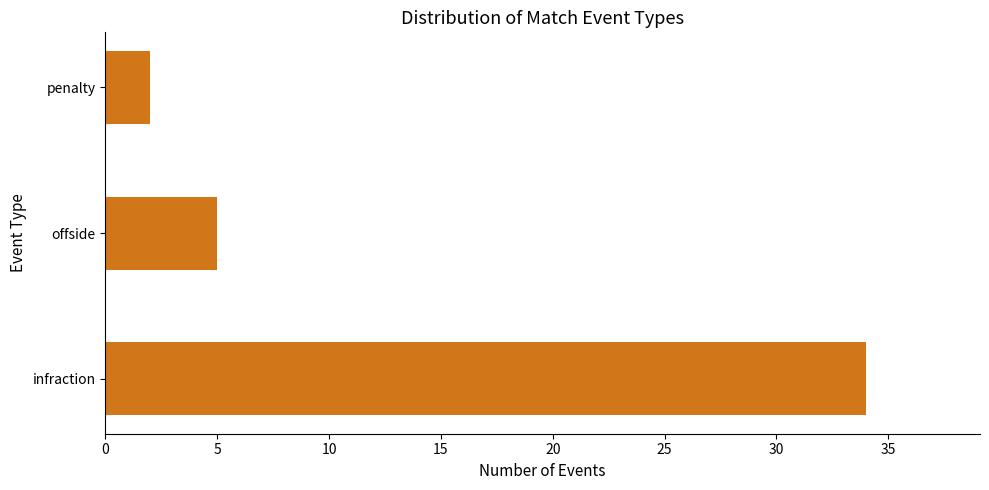

What is the ratio of the value at offside to the value at penalty?

2.5